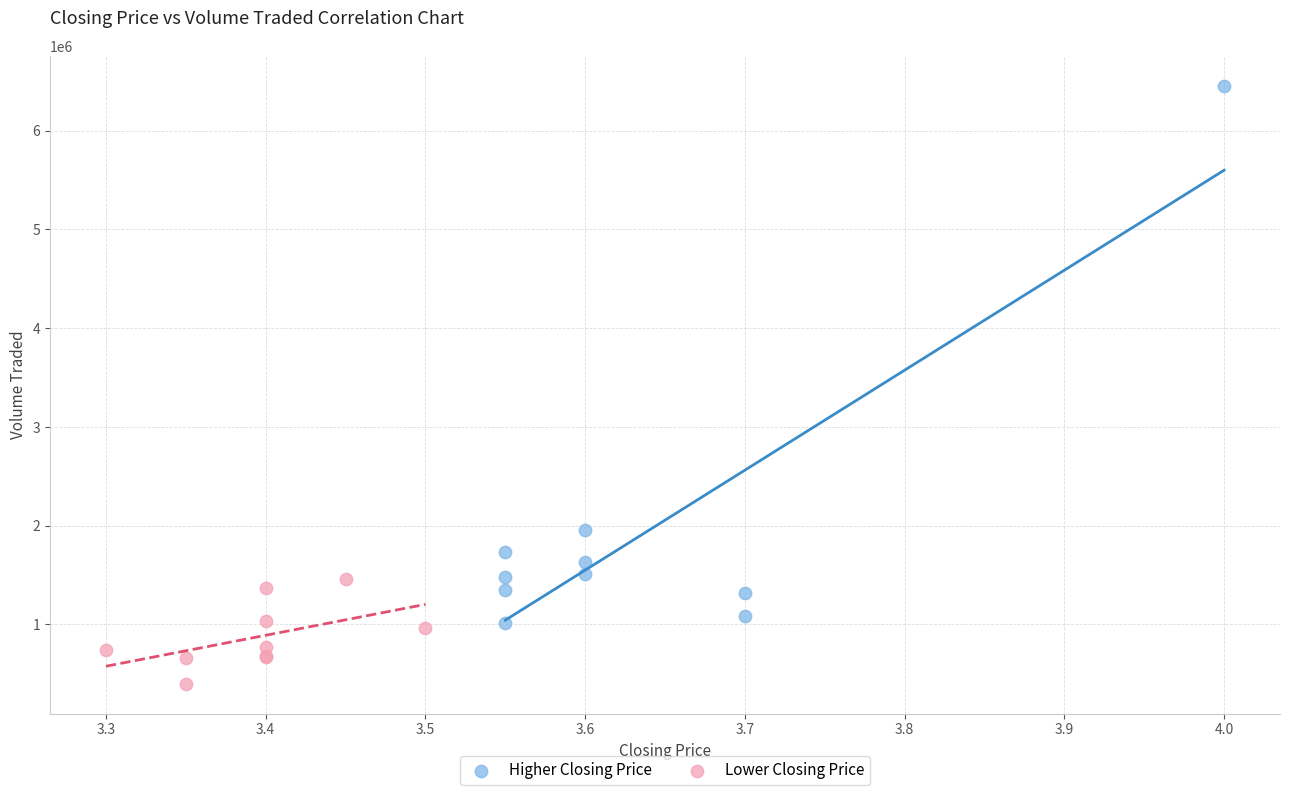

Which series has the widest spread of Y values?

Higher Closing Price